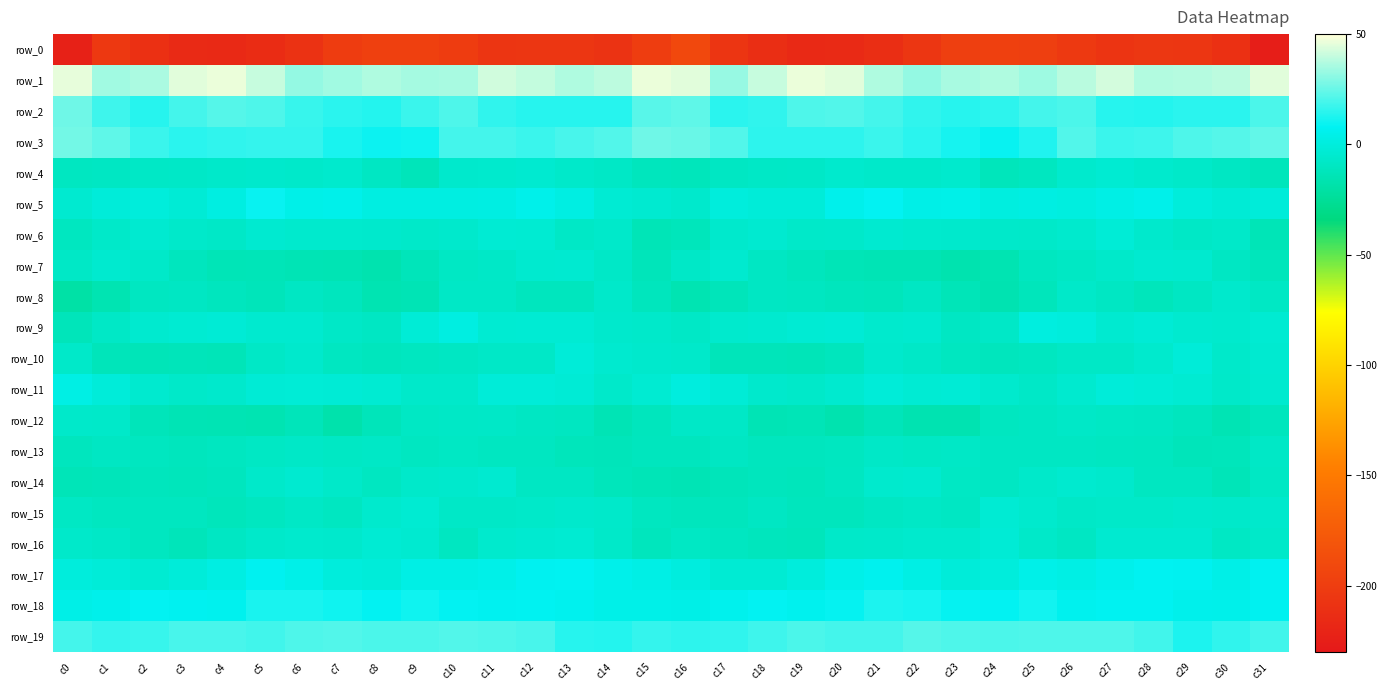

What is the difference between the highest and lowest values at c27?

249.7